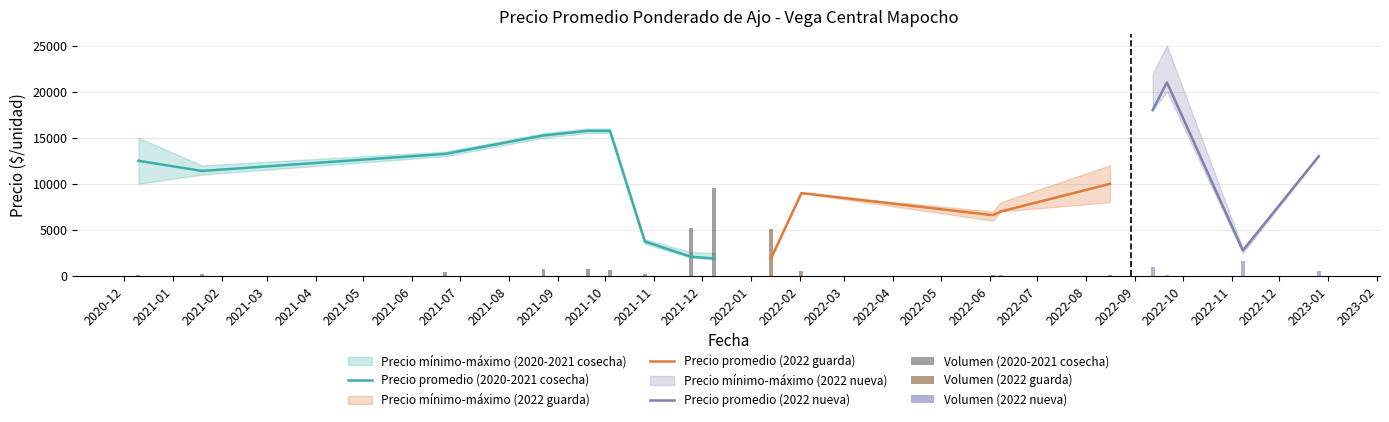

How many data points in Precio minimo are above 10000?

8